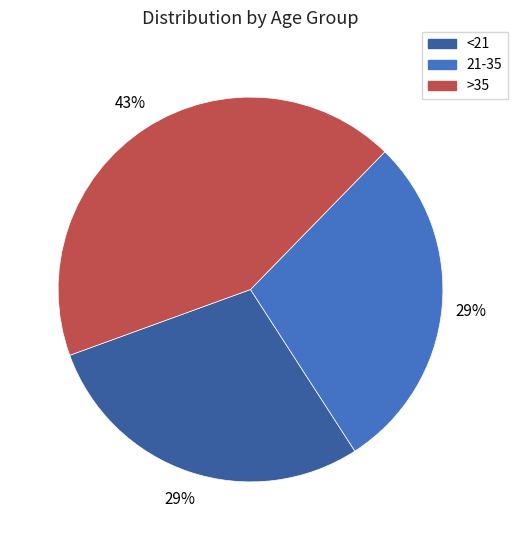

What percentage is the 21-35 slice, to the nearest percent?

29%